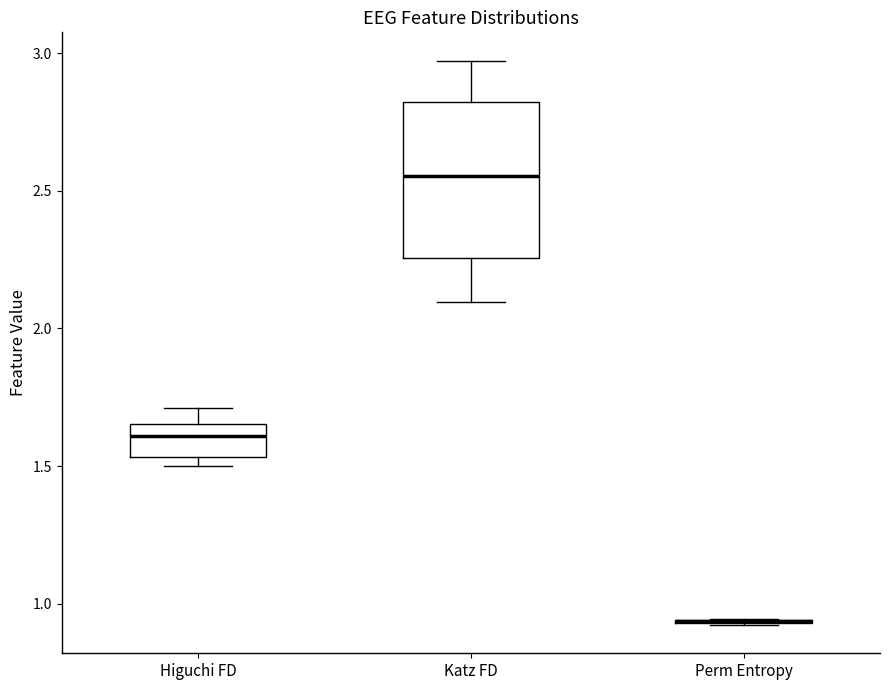

Where does the median line of the box for Katz FD sit on the y-axis? The values are not printed on the chart, so give them approximately, as read against the axis.

2.55